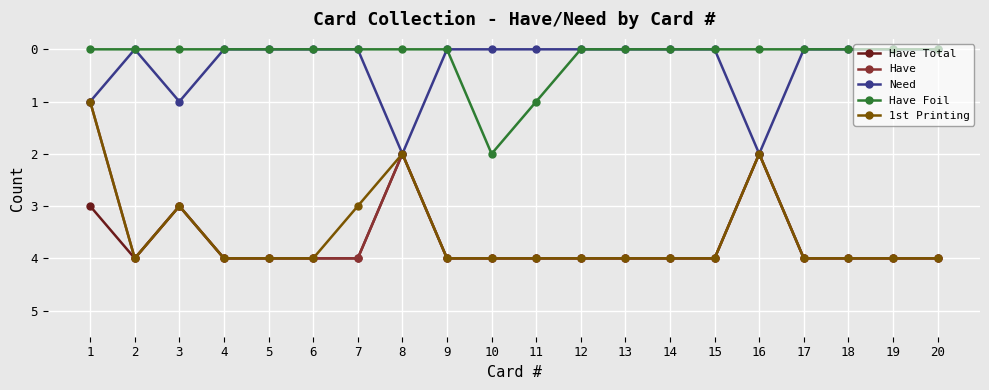

How many 1st Printing values are between 4 and 5?

15